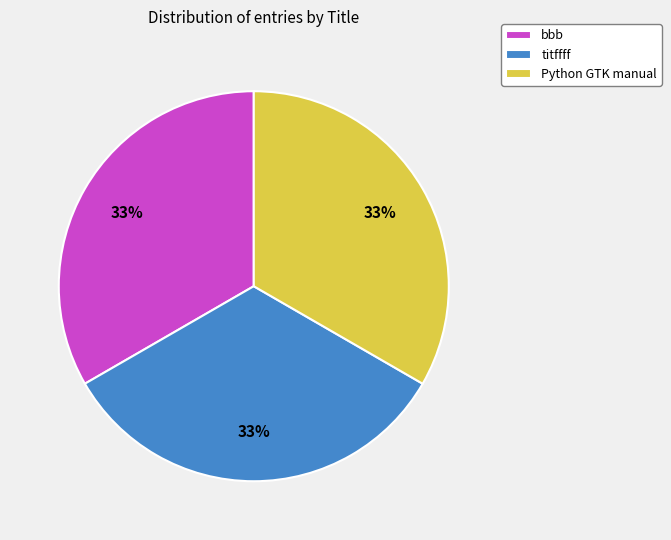

Is titffff the majority of the pie?

No